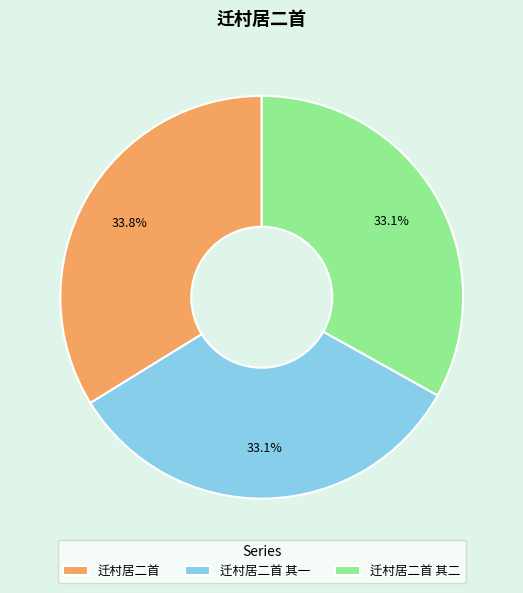

How many slices are in this pie chart?

3